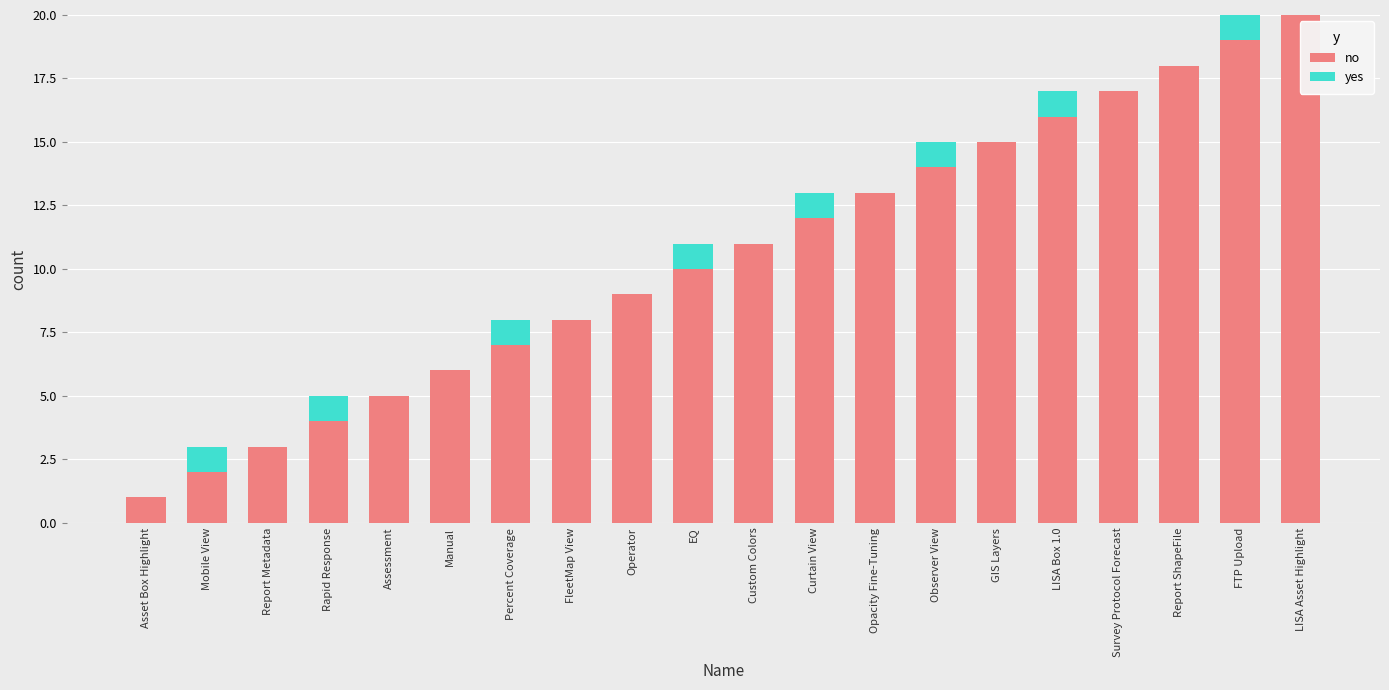

What is the sum of the no values at Custom Colors and EQ?

21